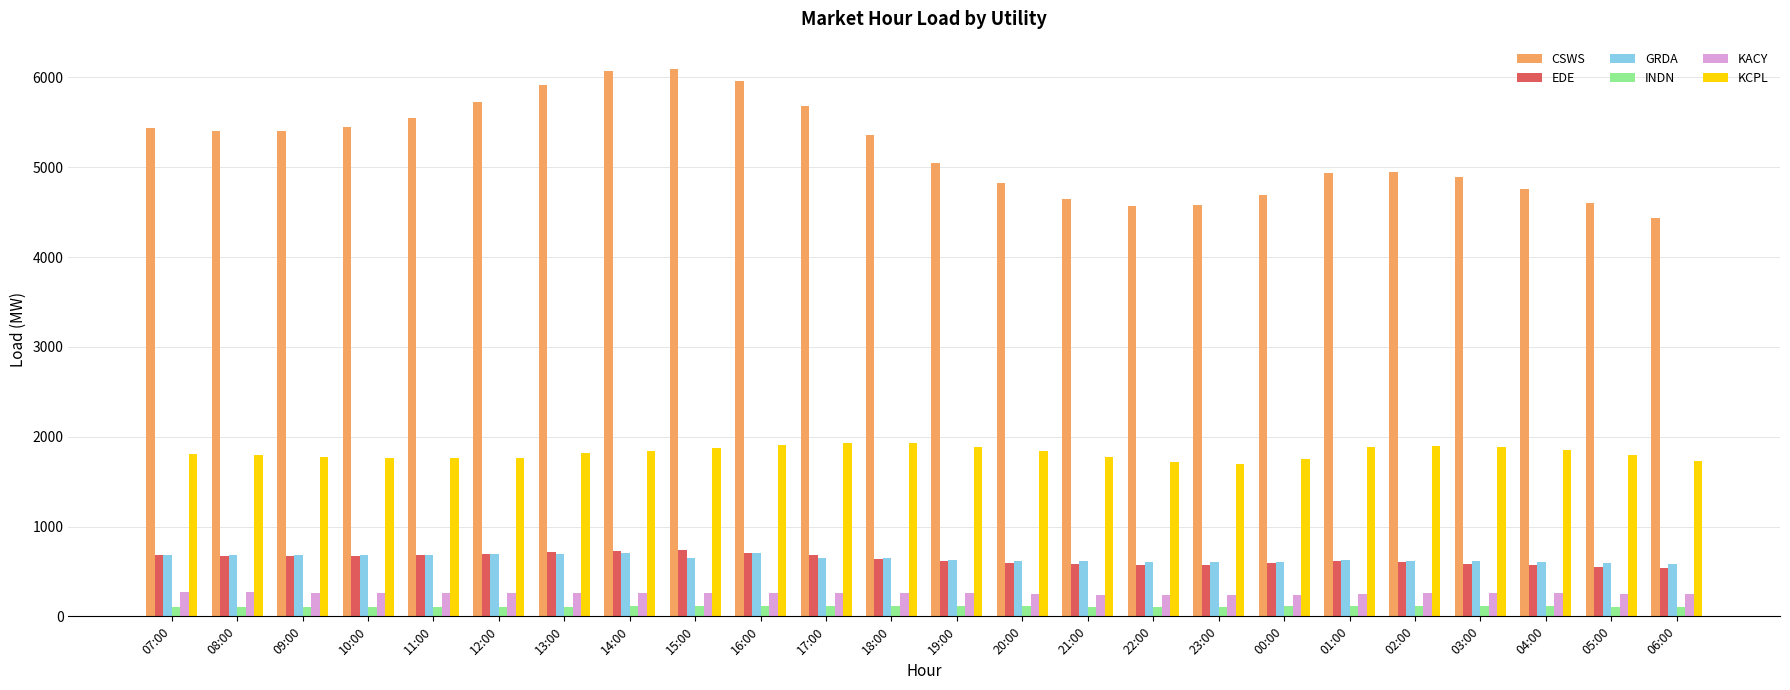

What is the total value across all series at 11:00?

9036.8